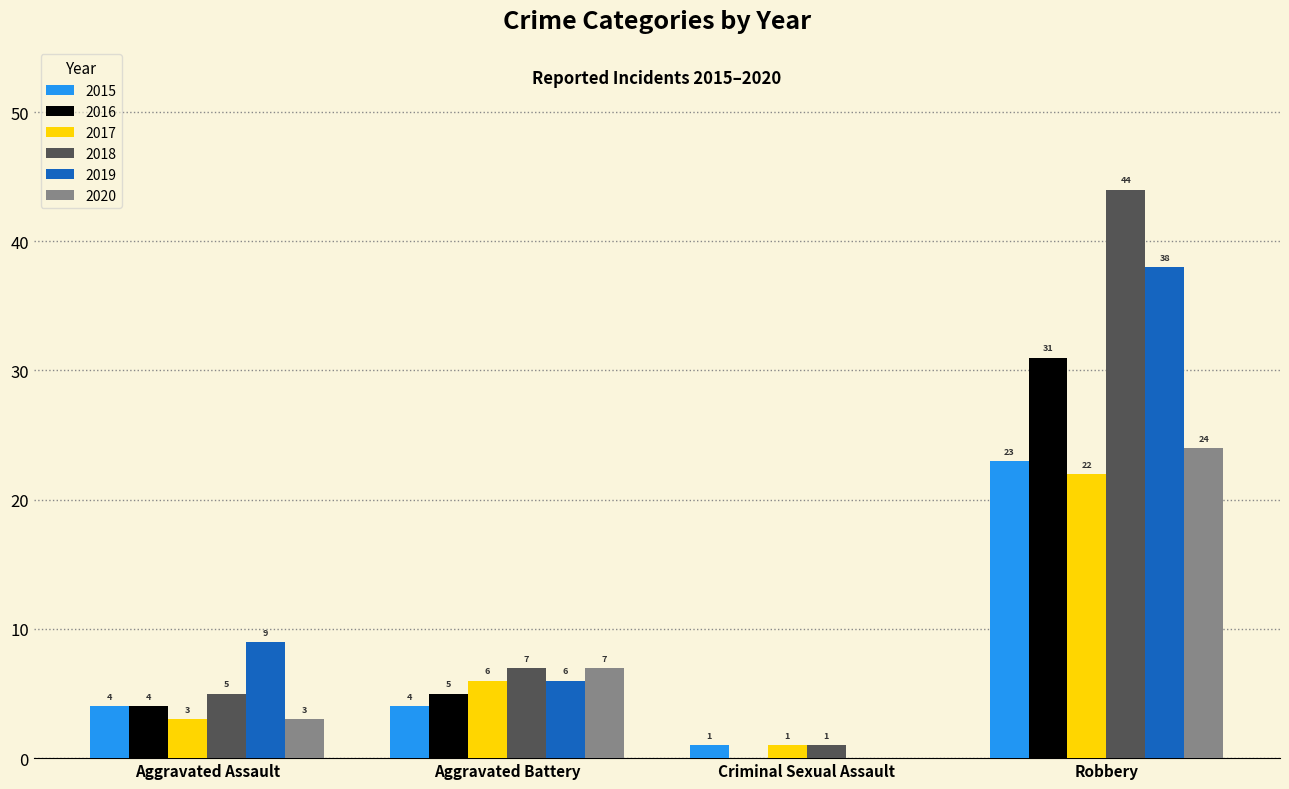

What is the total value across all series at Robbery?

182